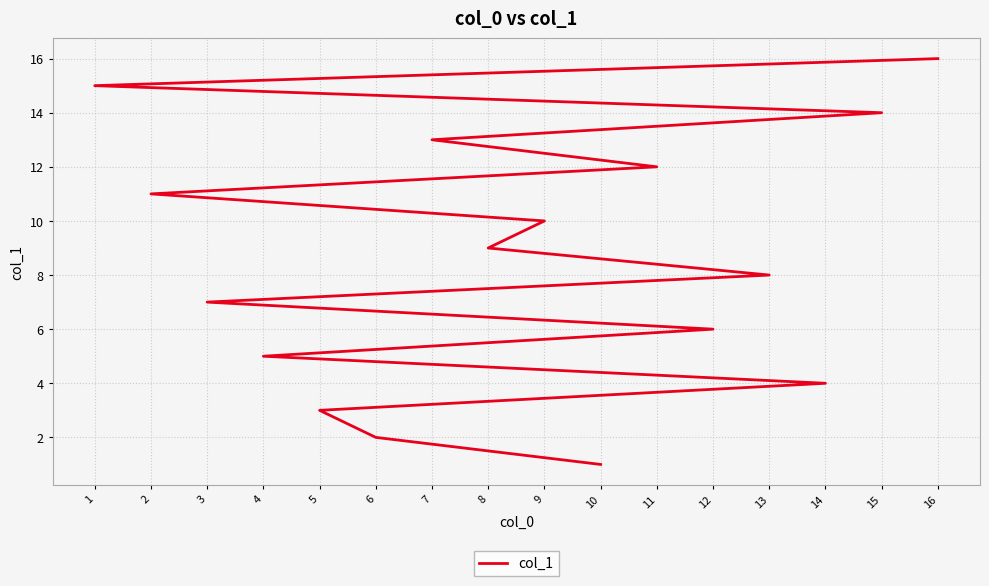

True or false: the data has more than 2 interior local peaks.

False